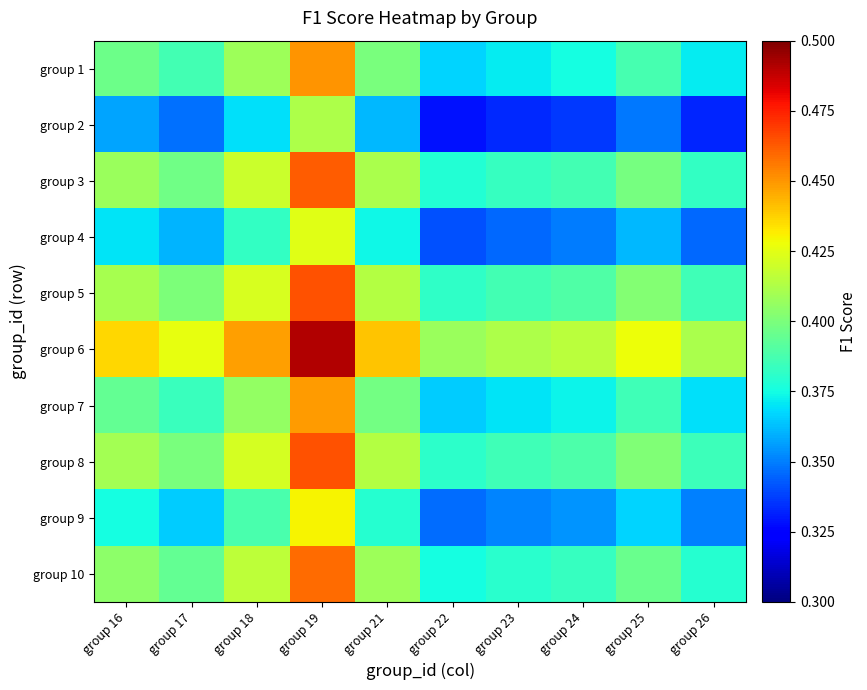

Which category has the lowest value across all series?

group 22